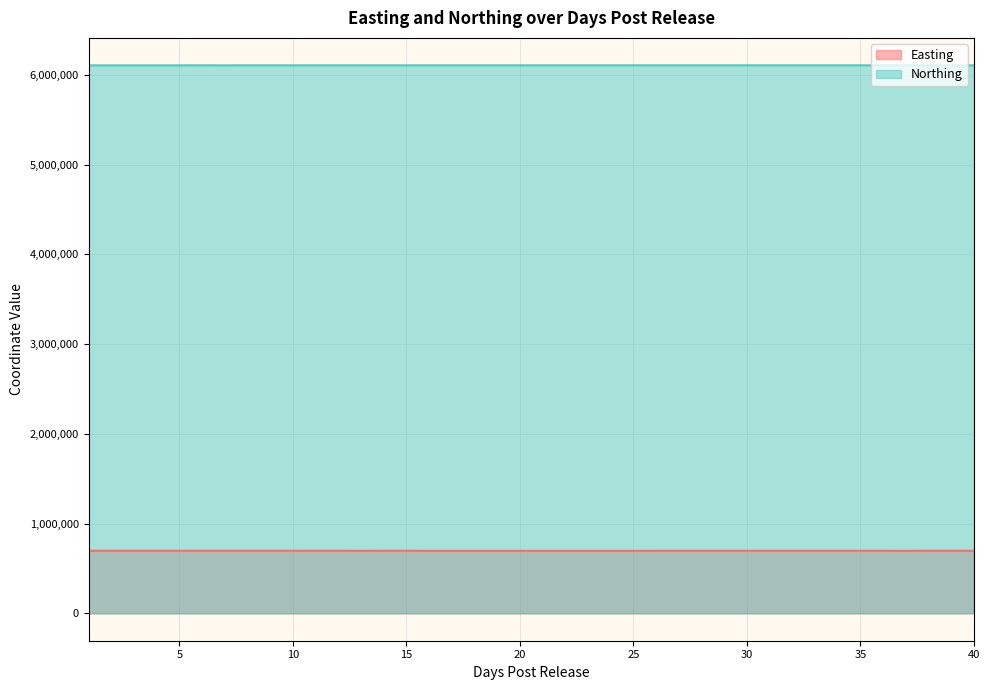

At 37, list the series in order from largest to smallest.

Northing, Easting